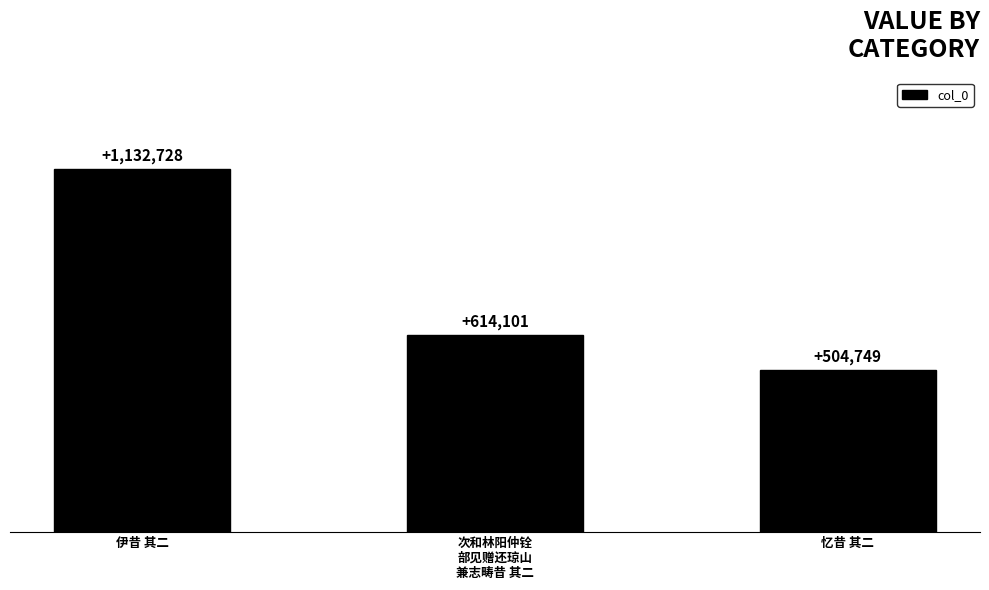

What is the change in value from 伊昔 其二 to 忆昔 其二?

-627979